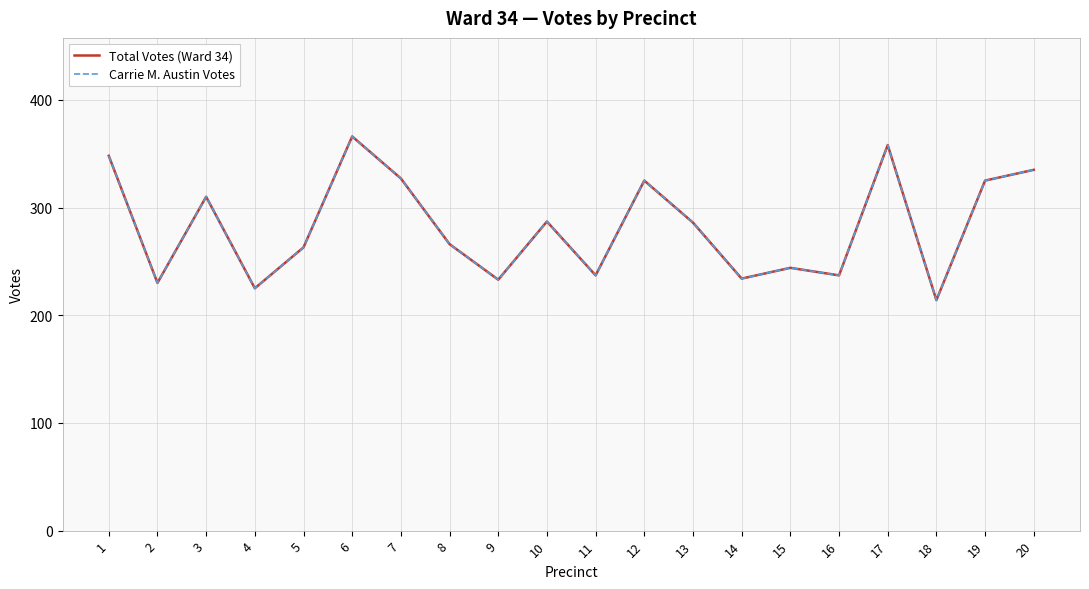

Does the chart display data point markers on the line(s)?

No